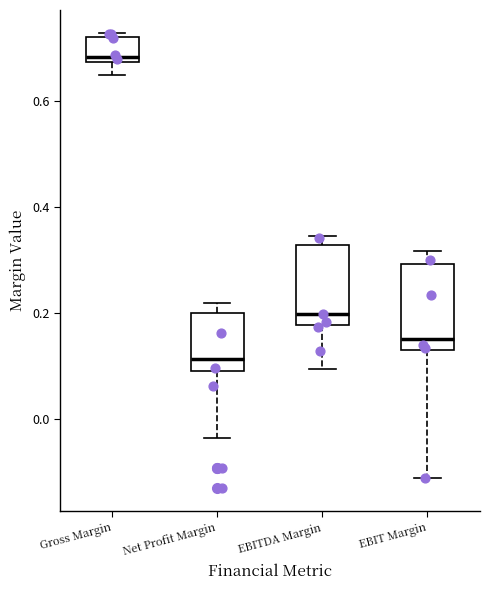

Which box has the highest median line?

Gross Margin